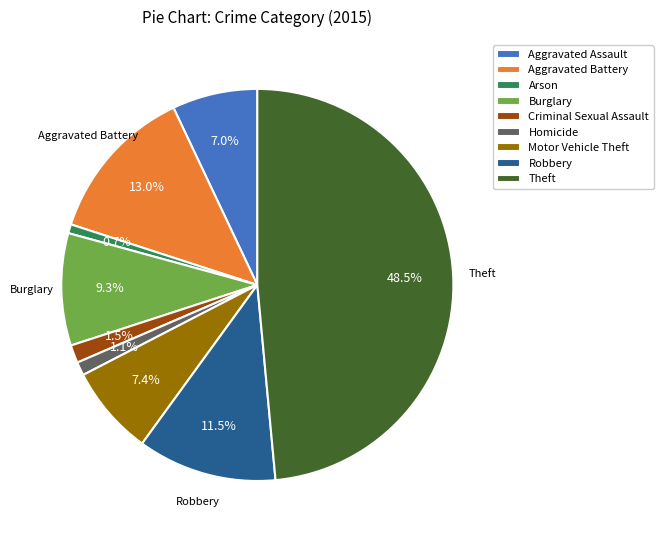

To the nearest percent, what percentage of the pie is Aggravated Battery?

13%